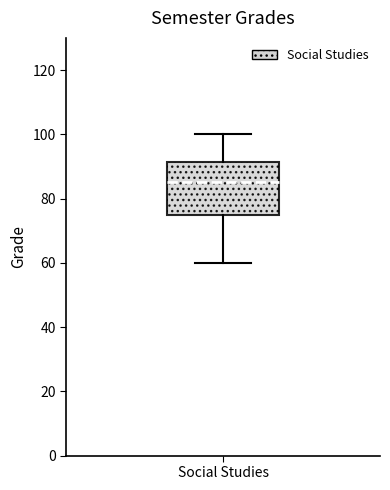

Transcribe this box plot: give where the median line is, the range the box spans, and where the two whiskers end, as read against the y-axis. The values are not printed on the chart, so give them approximately, as read against the axis.

median 86, box 76 to 92, whiskers 60 to 100